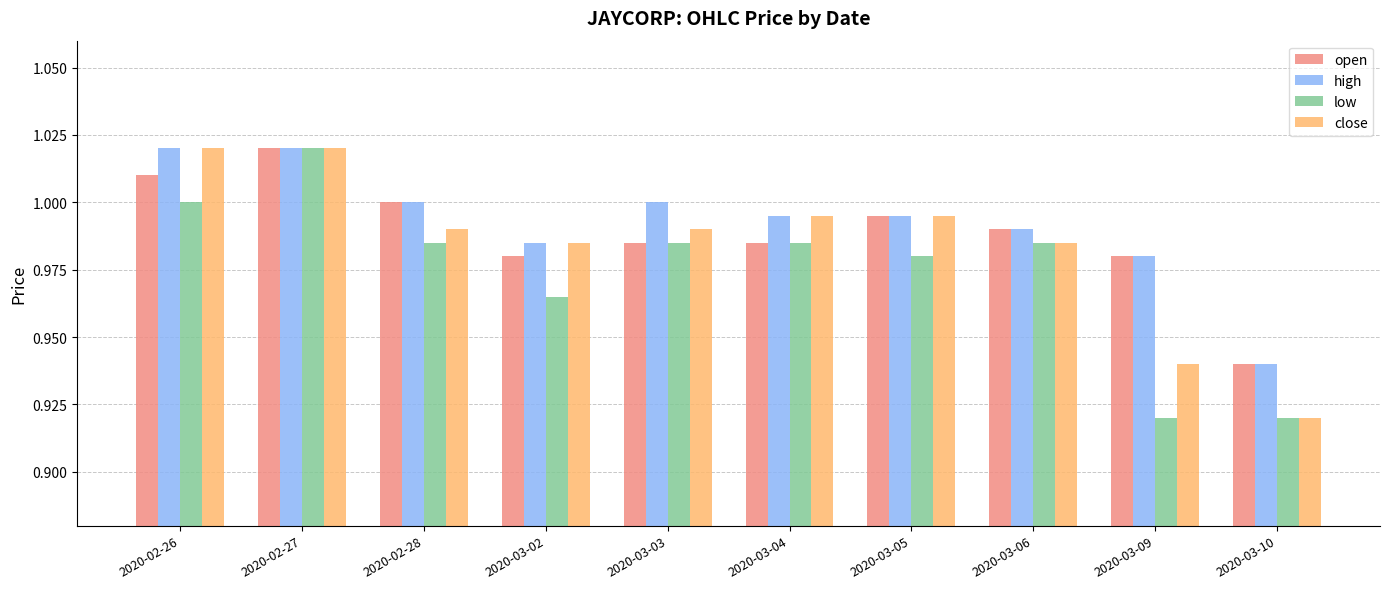

What is the label of the 9th bar from the left?

2020-03-09